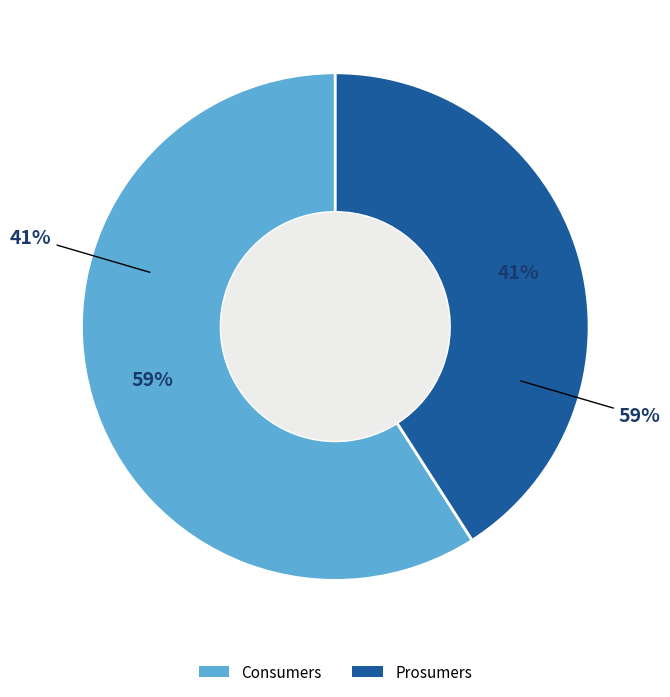

To the nearest percent, what is the difference between the largest and smallest slice percentages?

18%